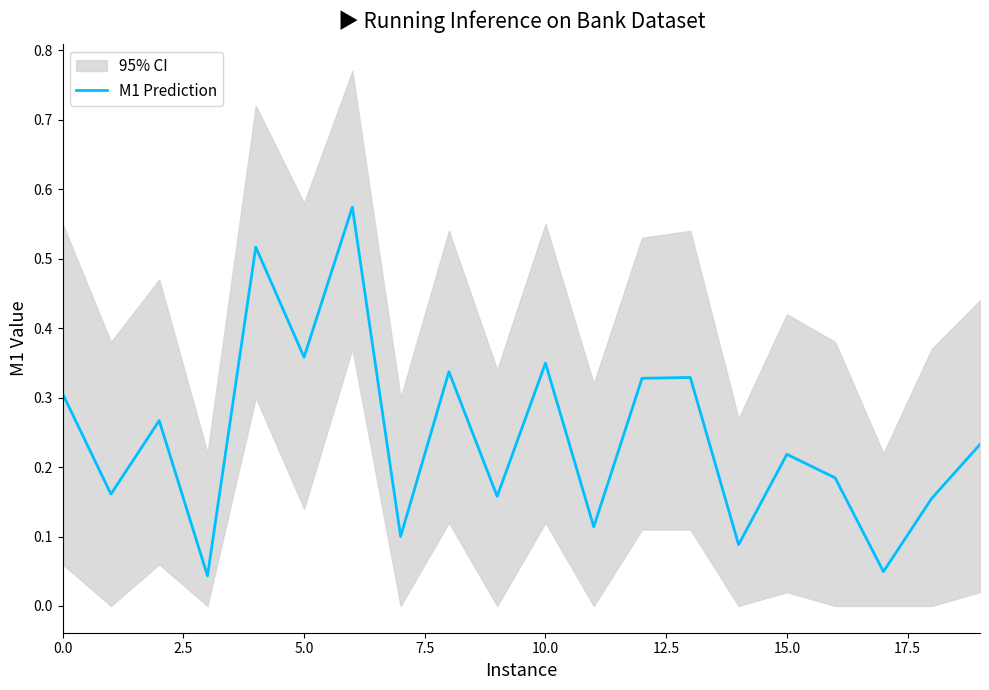

Does the chart display data point markers on the line(s)?

No